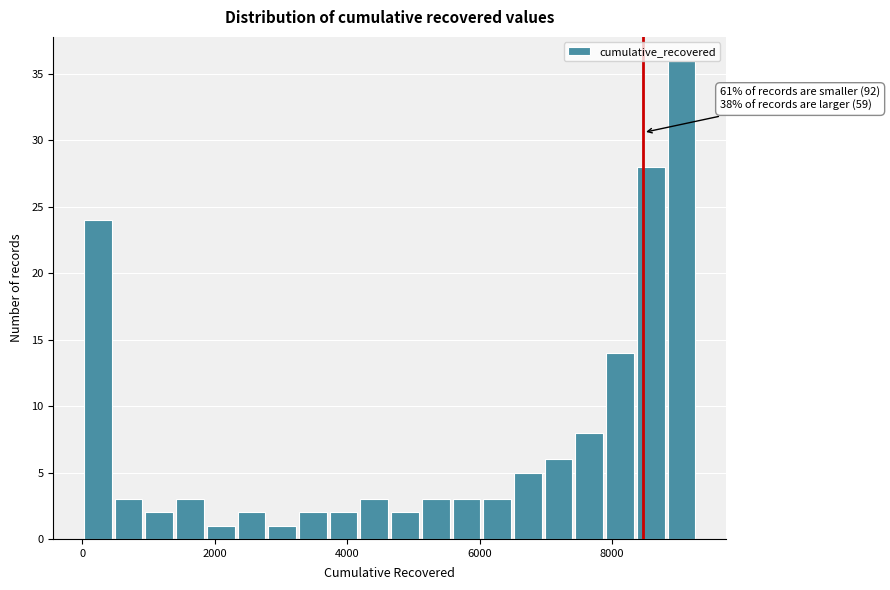

Read against the x-axis, roughly where is the centre of the tallest bar?

9000